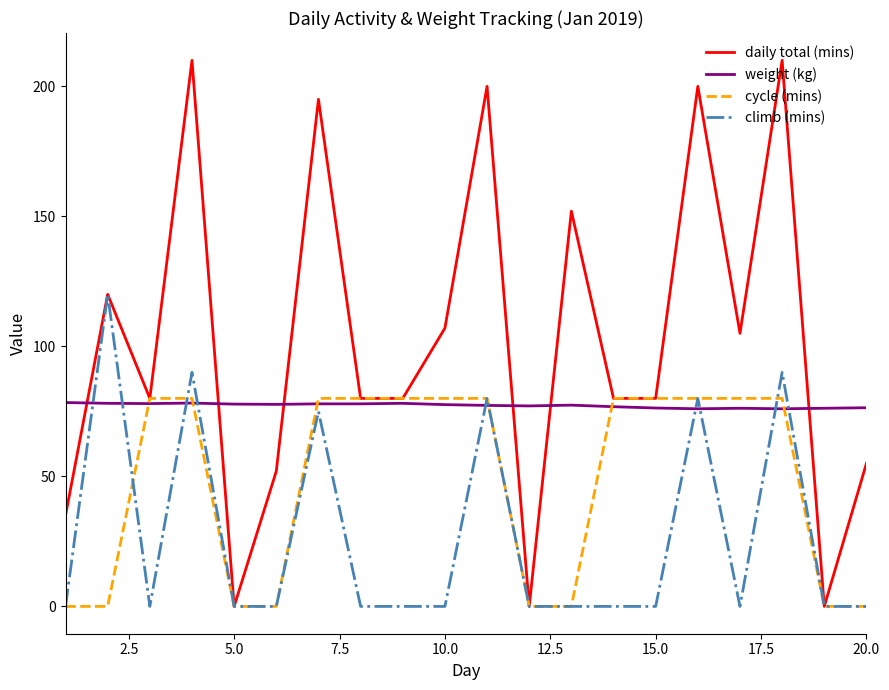

At how many categories does at least one series exceed 137?

6